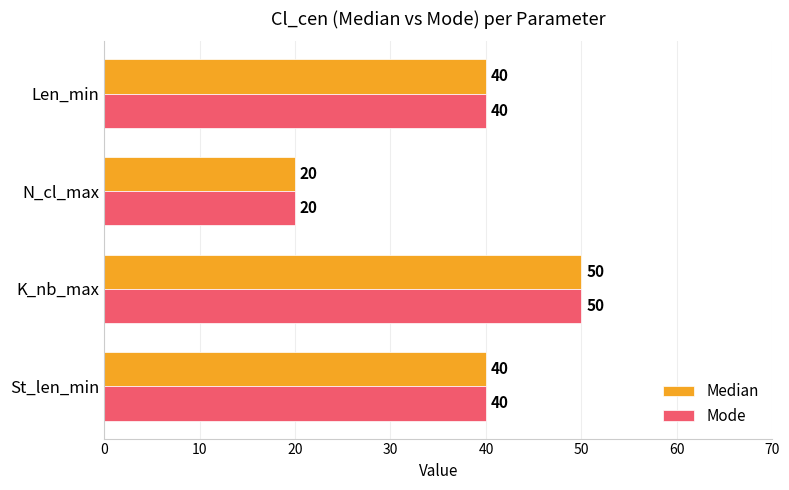

Count the number of categories in the chart.

4